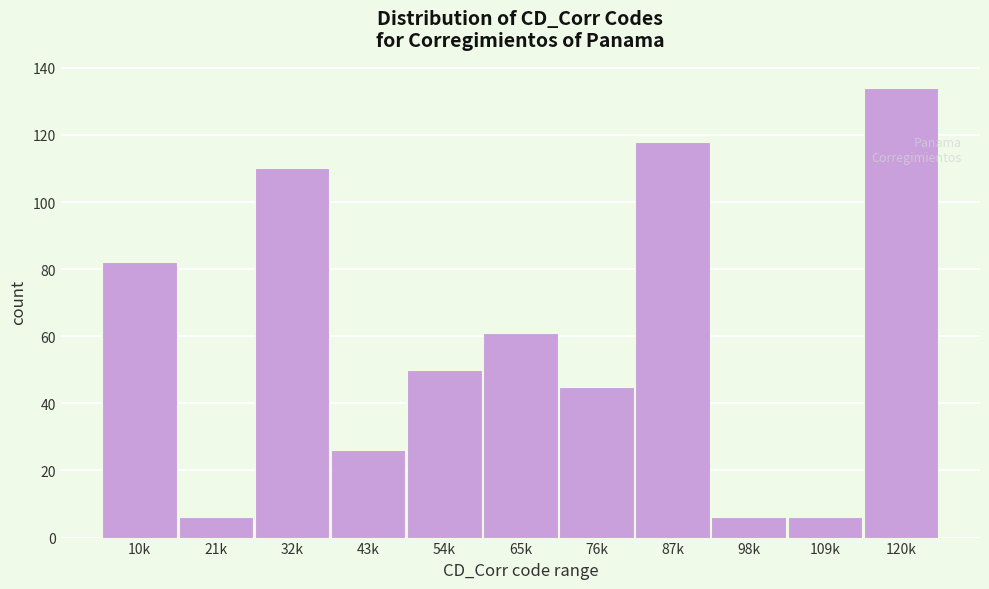

Reading left to right, what are all the values shown in this chart?

10k=82	21k=6	32k=110	43k=26	54k=50	65k=61	76k=45	87k=118	98k=6	109k=6	120k=134